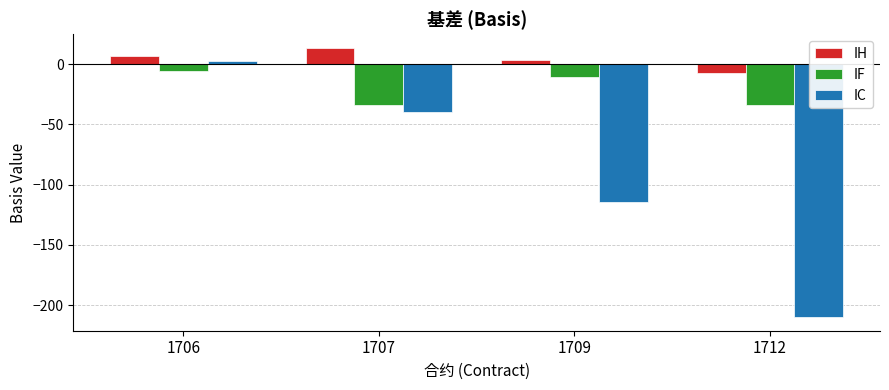

What is the total value across all series at 1712?

-251.6